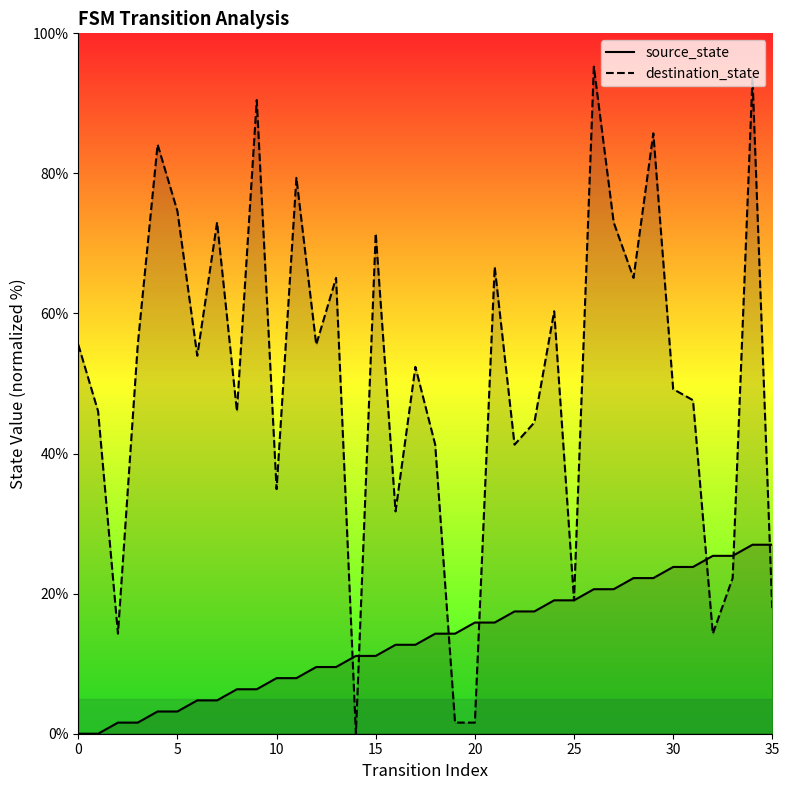

Reading right to left, what are all the values shown in this chart?

source_state: 27.0	27.0	25.4	25.4	23.8	23.8	22.2	22.2	20.6	20.6	19.0	19.0	17.5	17.5	15.9	15.9	14.3	14.3	12.7	12.7	11.1	11.1	9.5	9.5	7.9	7.9	6.3	6.3	4.8	4.8	3.2	3.2	1.6	1.6	0.0	0.0
destination_state: 17.5	93.7	22.2	14.3	47.6	49.2	85.7	65.1	73.0	95.2	19.0	60.3	44.4	41.3	66.7	1.6	1.6	41.3	52.4	31.7	71.4	0.0	65.1	55.6	79.4	34.9	90.5	46.0	73.0	54.0	74.6	84.1	55.6	14.3	46.0	55.6